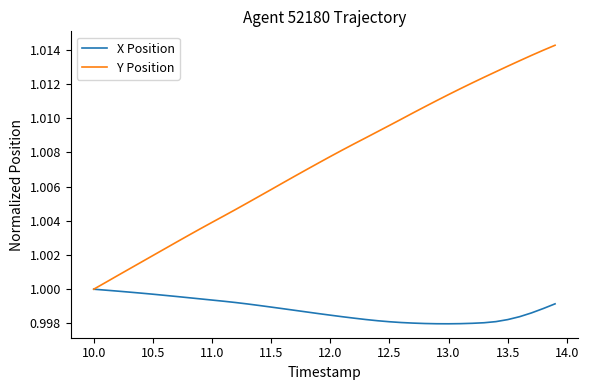

Rank the series by their maximum value, from highest to lowest.

Y Position, X Position